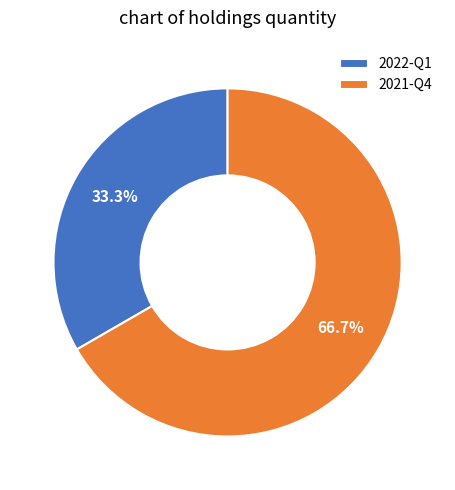

Combined, do 2021-Q4 and 2022-Q1 account for over 50%?

Yes